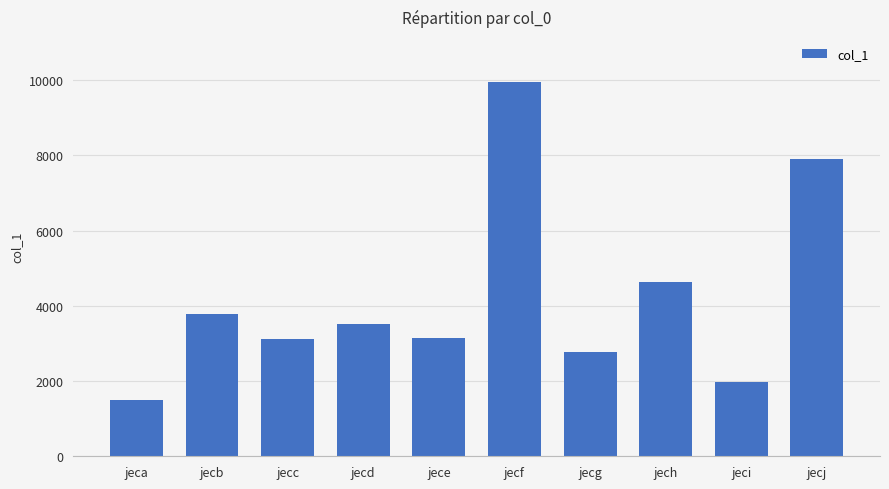

What is the value of the 10th bar from the left?

7909